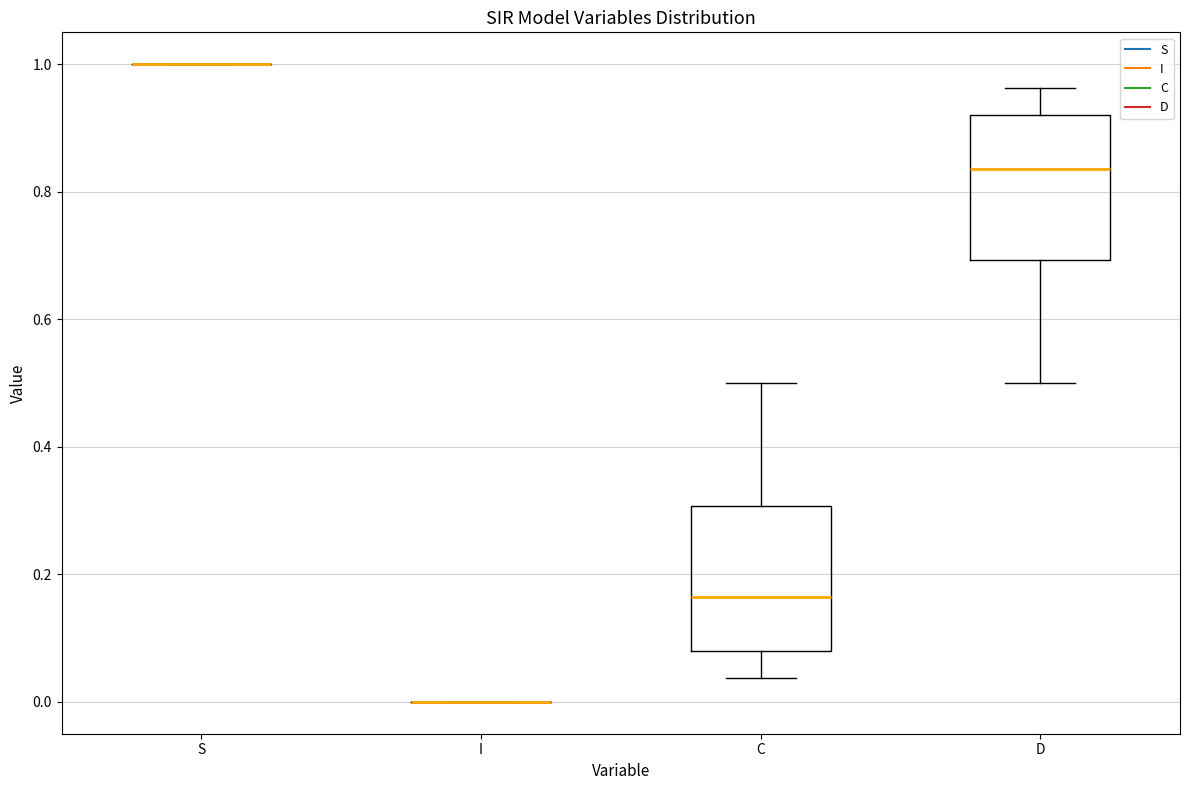

Reading left to right, read every box against the y-axis: the position of its median line, the range the box covers, and the ends of its whiskers. The values are not printed on the chart, so give them approximately, as read against the axis.

S: box collapsed to a line at 1.00, whiskers 1.00 to 1.00
I: box collapsed to a line at 0.00, whiskers 0.00 to 0.00
C: median 0.16, box 0.08 to 0.30, whiskers 0.04 to 0.50
D: median 0.84, box 0.70 to 0.92, whiskers 0.50 to 0.96